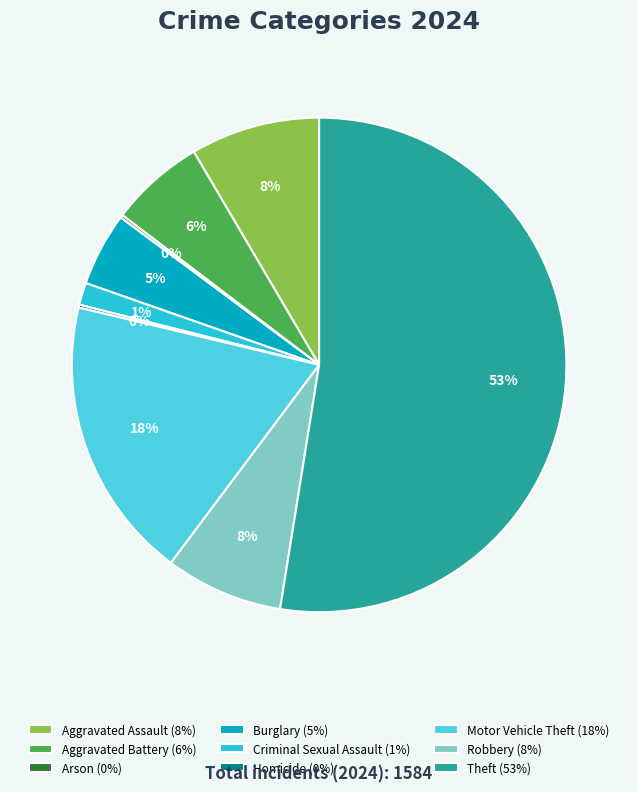

To the nearest percent, what is the average slice percentage?

11%